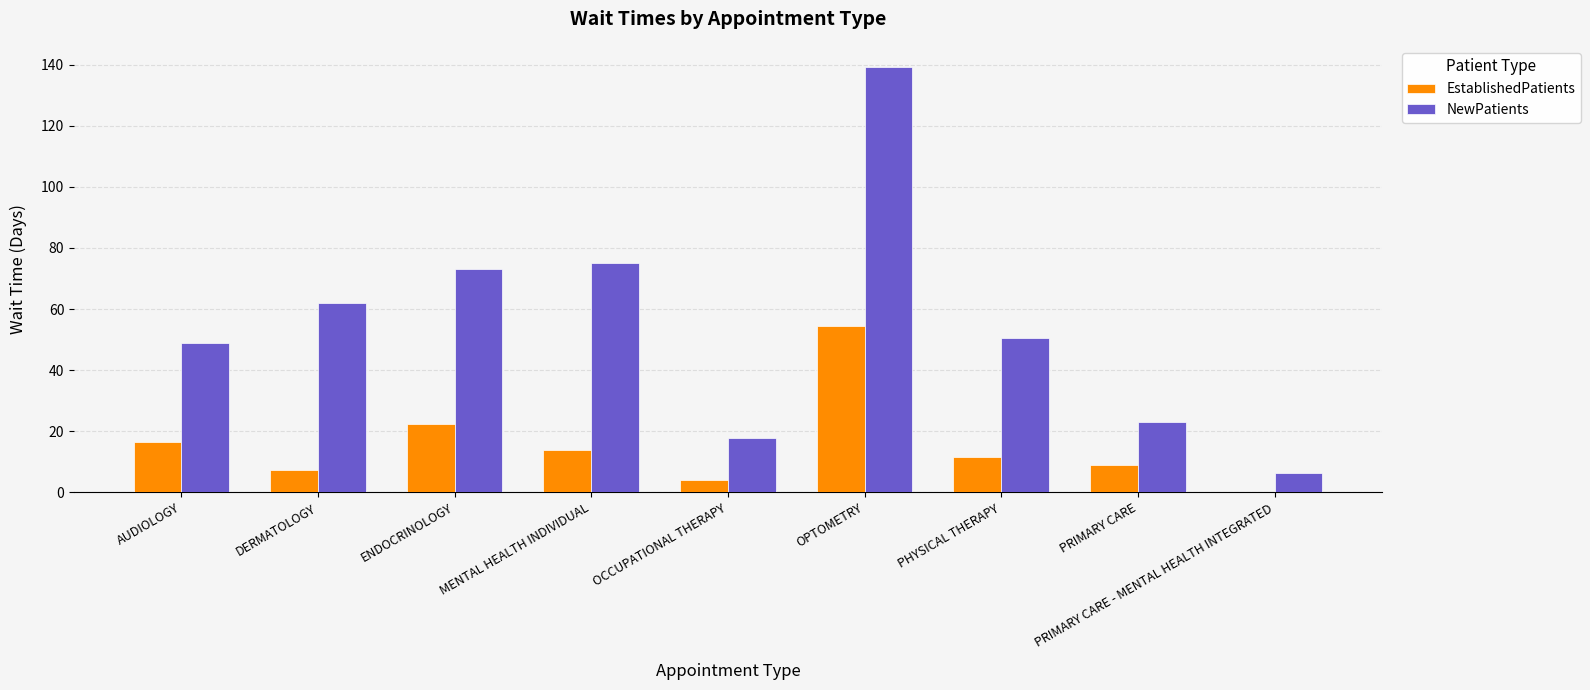

Which series has the largest range (max minus min)?

NewPatients